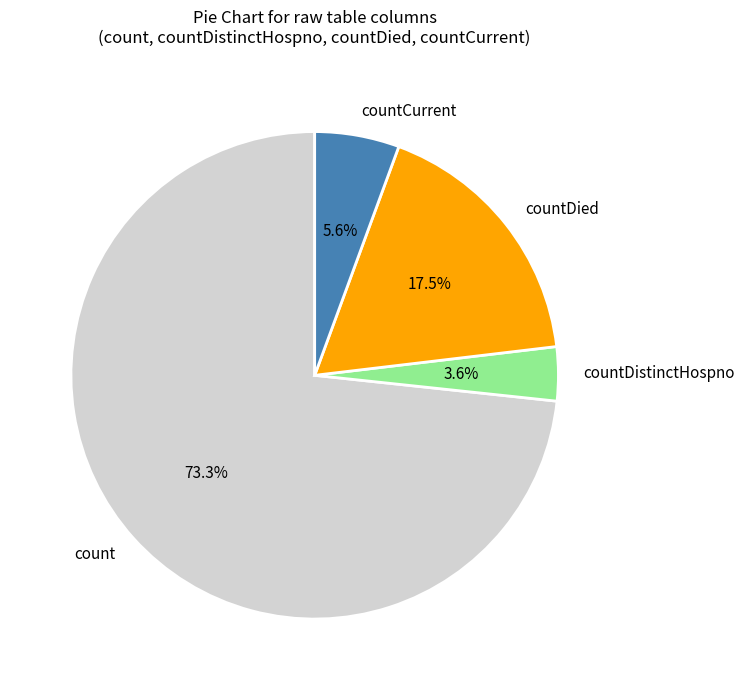

Which category has the smallest portion of the pie?

countDistinctHospno